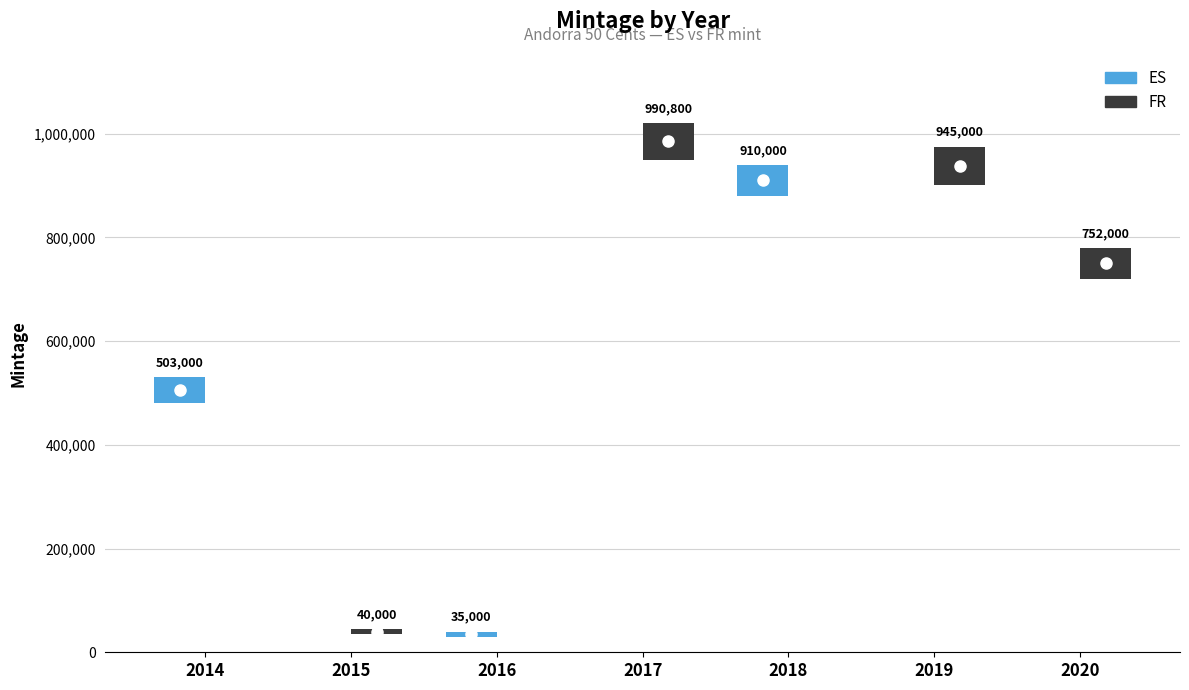

What is the highest value of the Mintage_ES series?

910000